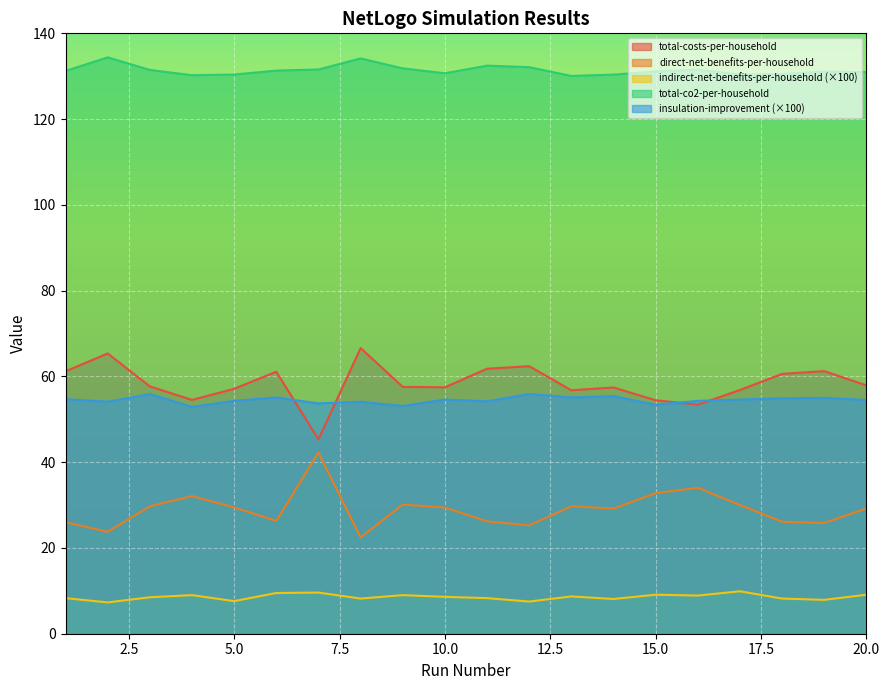

Which series has the largest range (max minus min)?

total-costs-per-household